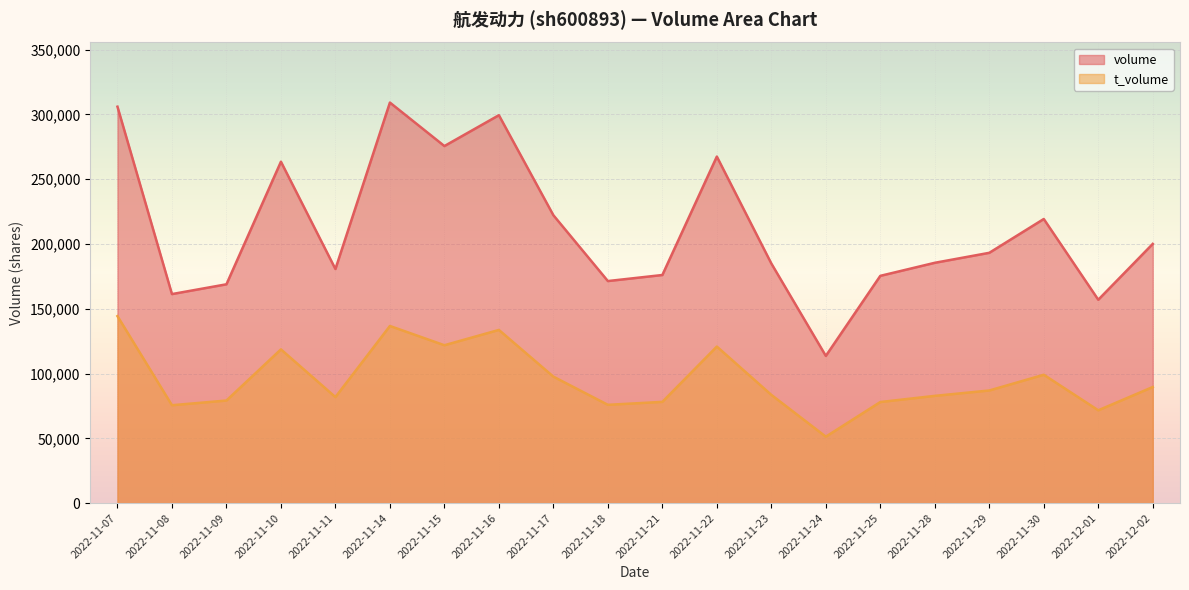

How many interior local peaks does the t_volume series have?

5